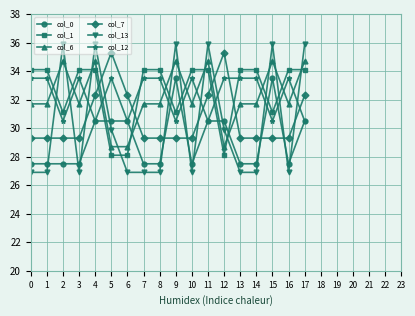

Which series ends up on top after the final intersection of col_6 and col_0?

col_6